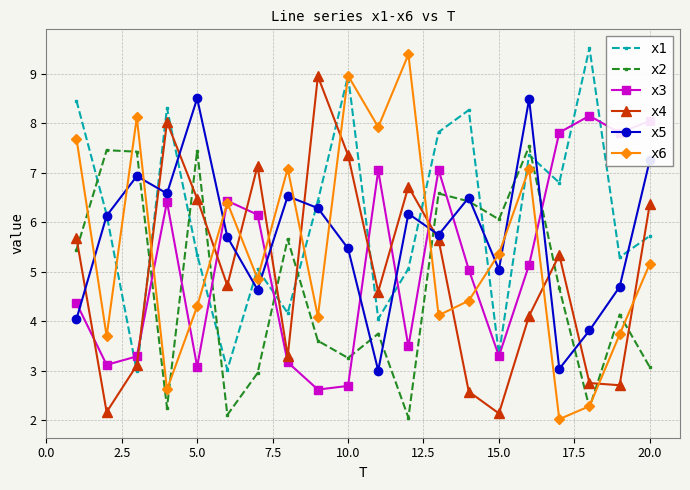

What is the minimum value for x3?

2.6